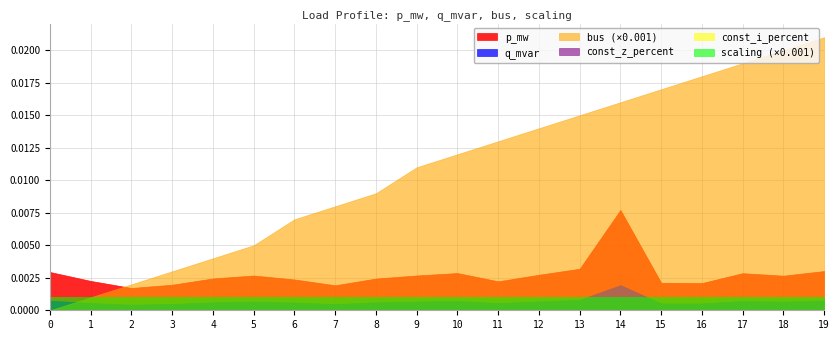

What is the spread (max minus min) of values at 16?

18.0